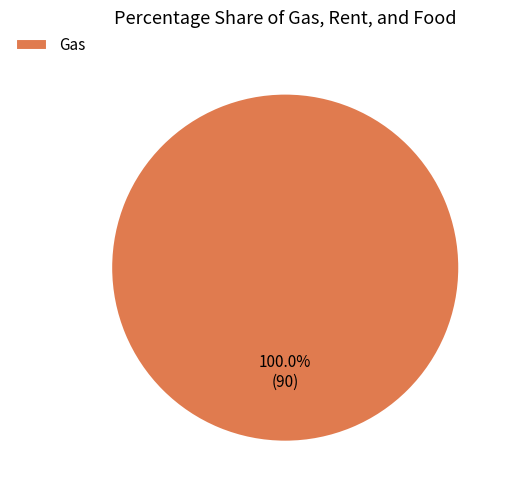

True or false: Gas accounts for 100% of the total.

True